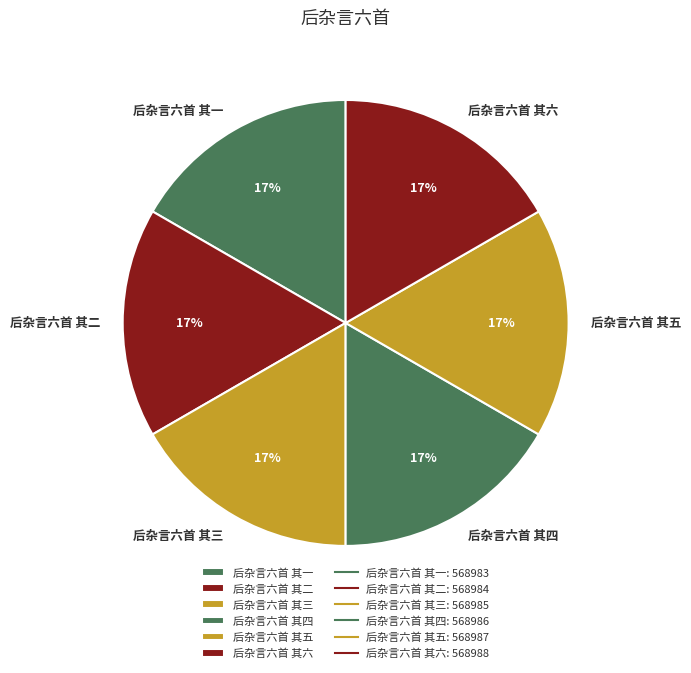

How many slices are in this pie chart?

6